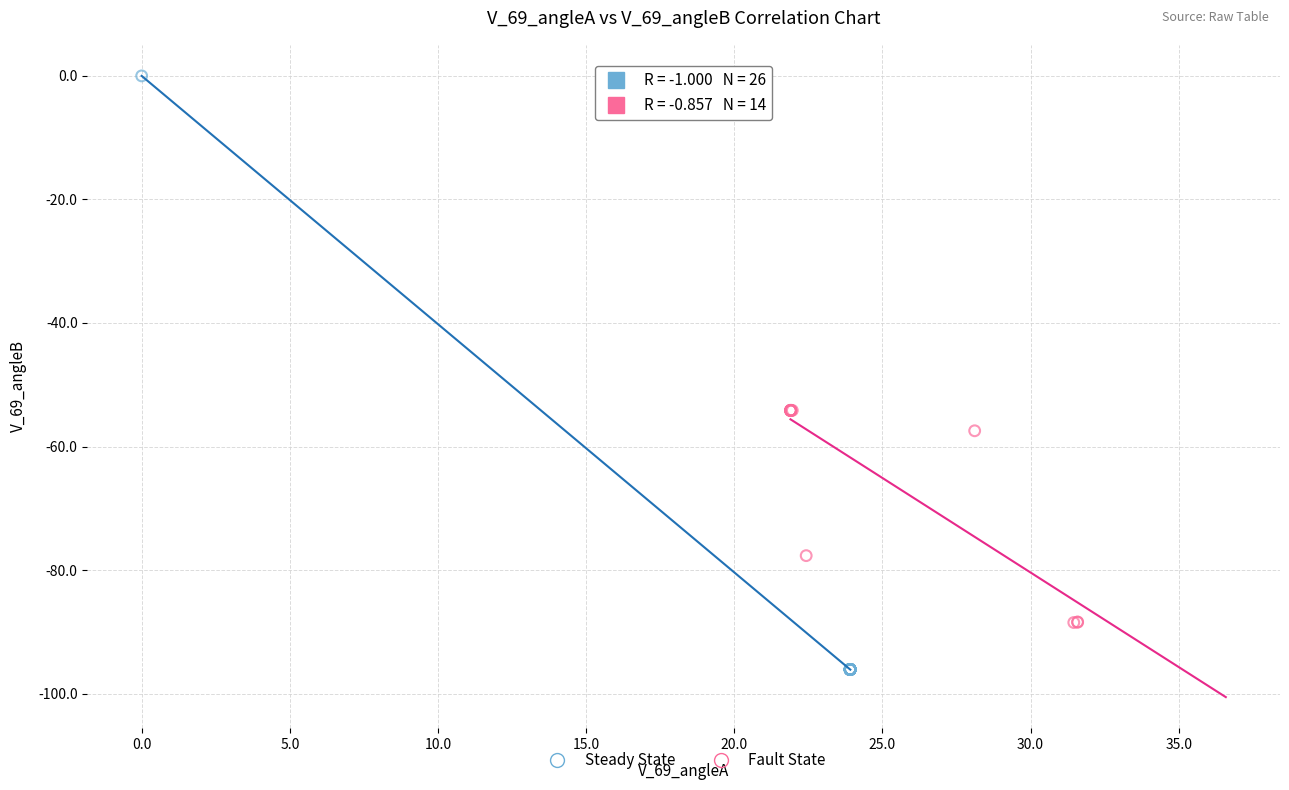

Which series has the largest Y range (max minus min)?

Steady State